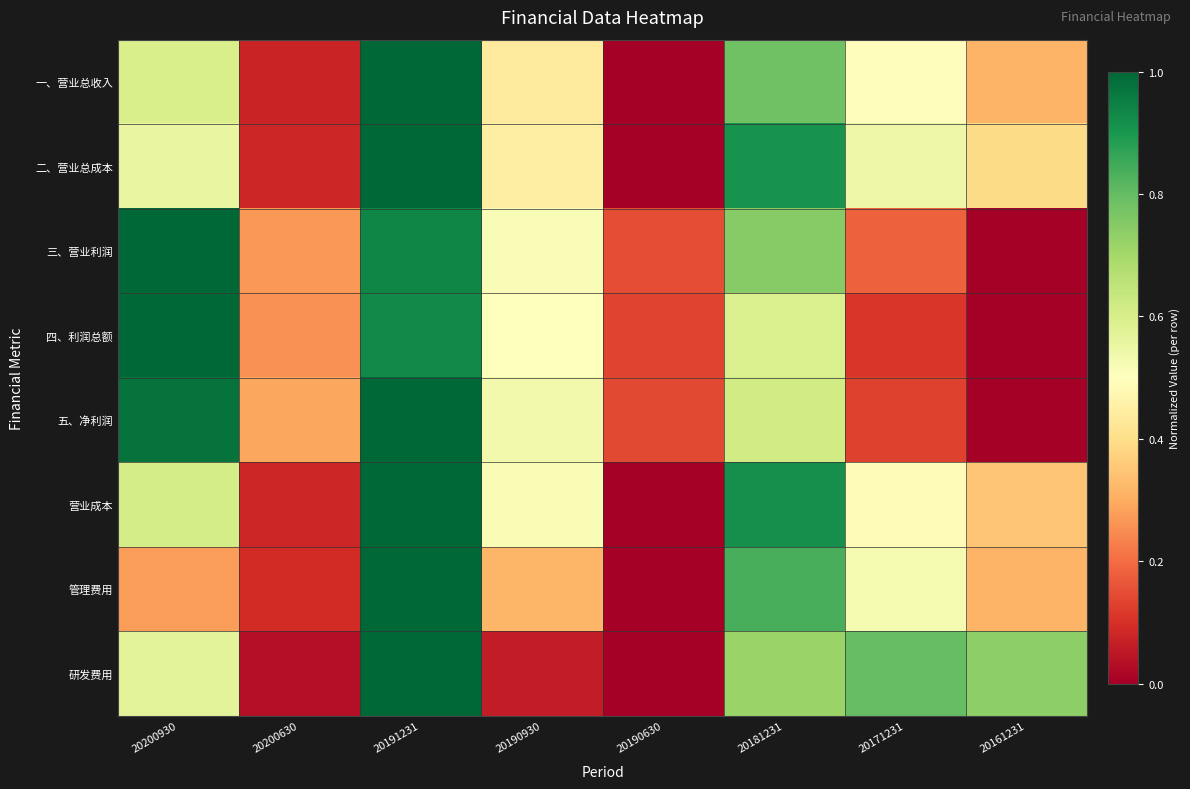

Reading left to right, extract all data points from this chart.

一、营业总收入: 20200930=0.6	20200630=0.1	20191231=1.0	20190930=0.4	20190630=0.0	20181231=0.8	20171231=0.5	20161231=0.3
二、营业总成本: 20200930=0.6	20200630=0.1	20191231=1.0	20190930=0.4	20190630=0.0	20181231=0.9	20171231=0.5	20161231=0.4
三、营业利润: 20200930=1.0	20200630=0.3	20191231=0.9	20190930=0.5	20190630=0.1	20181231=0.7	20171231=0.2	20161231=0.0
四、利润总额: 20200930=1.0	20200630=0.3	20191231=0.9	20190930=0.5	20190630=0.1	20181231=0.6	20171231=0.1	20161231=0.0
五、净利润: 20200930=1.0	20200630=0.3	20191231=1.0	20190930=0.5	20190630=0.1	20181231=0.6	20171231=0.1	20161231=0.0
营业成本: 20200930=0.6	20200630=0.1	20191231=1.0	20190930=0.5	20190630=0.0	20181231=0.9	20171231=0.5	20161231=0.3
管理费用: 20200930=0.3	20200630=0.1	20191231=1.0	20190930=0.3	20190630=0.0	20181231=0.8	20171231=0.5	20161231=0.3
研发费用: 20200930=0.6	20200630=0.0	20191231=1.0	20190930=0.1	20190630=0.0	20181231=0.7	20171231=0.8	20161231=0.7